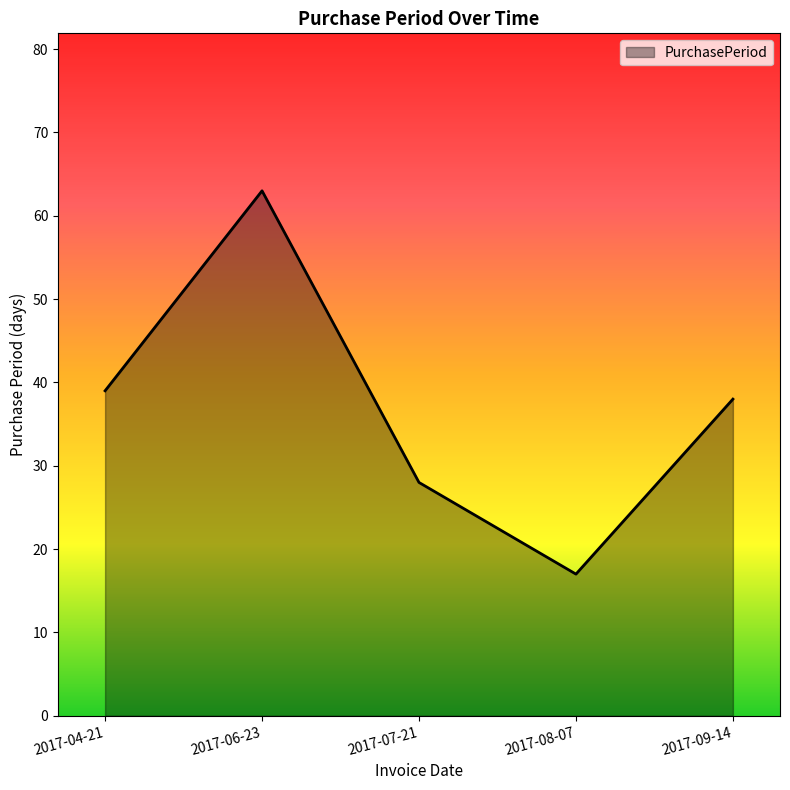

What is the sum of the values at 2017-09-14 and 2017-04-21?

77